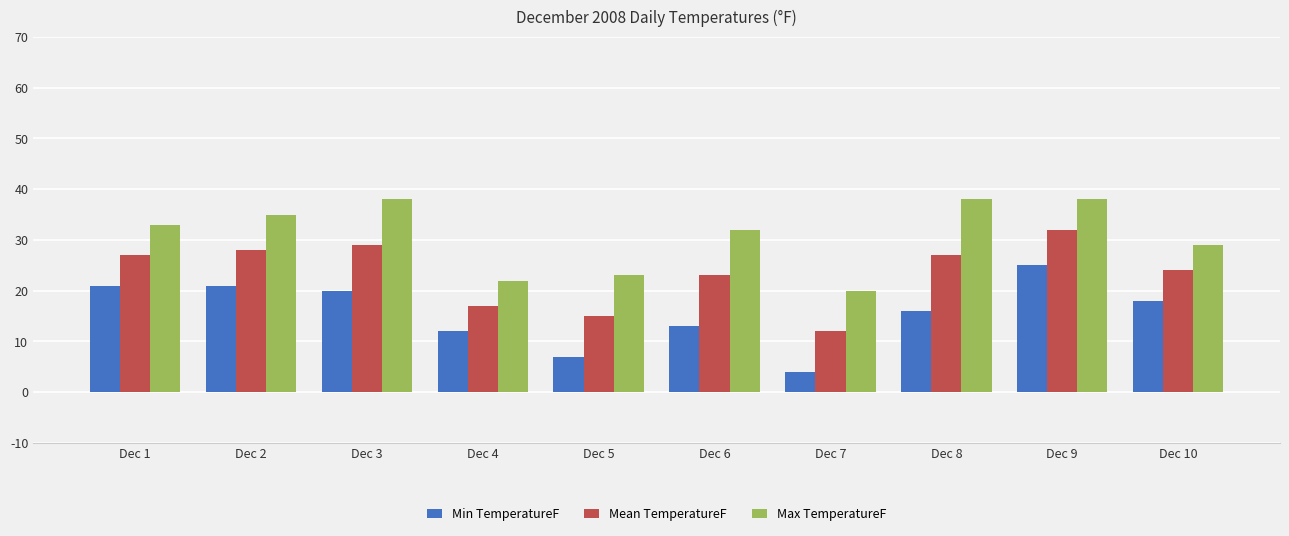

Which series has the widest spread of values?

Min TemperatureF